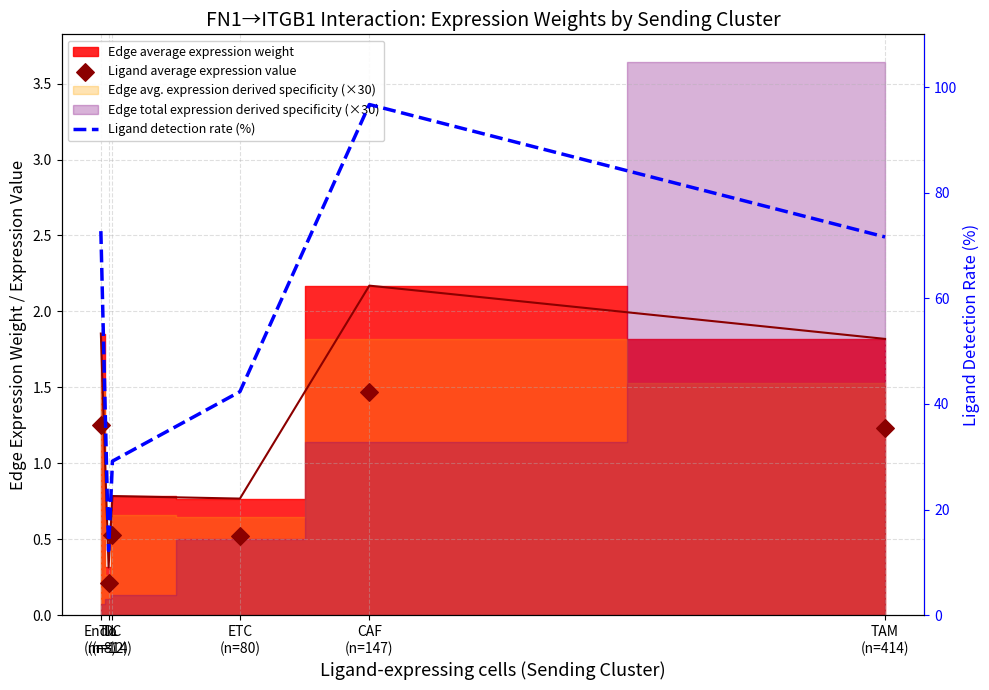

At which category is the sum across all series the highest?

CAF
(n=147)